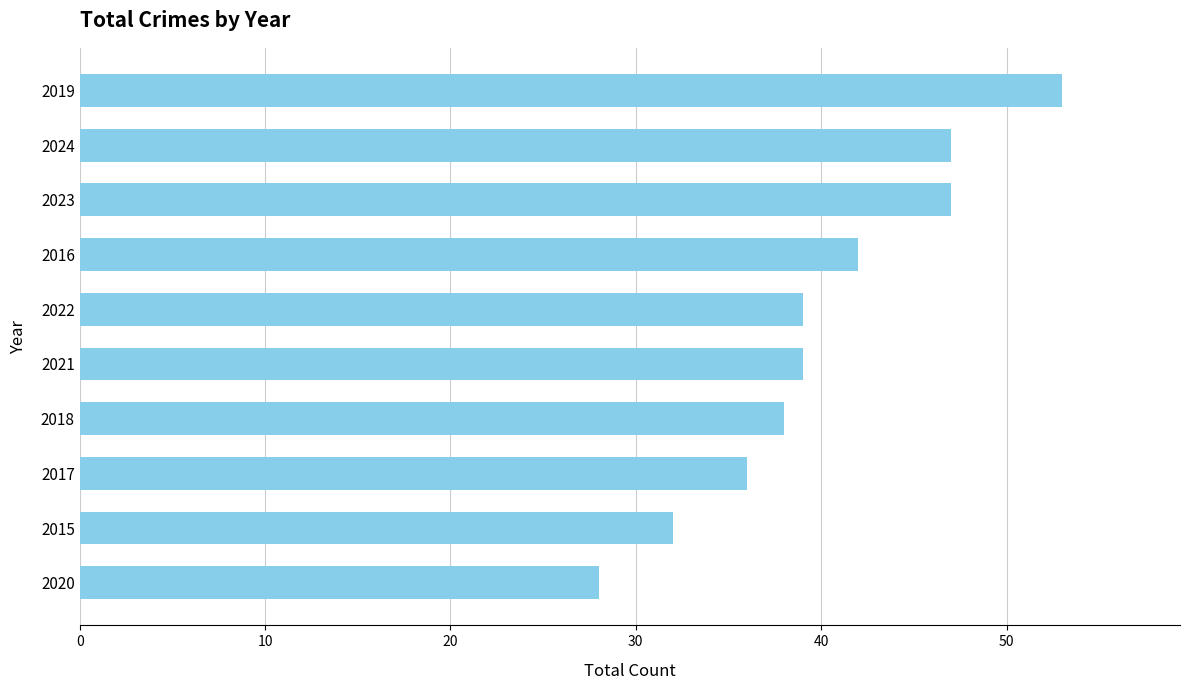

What is the ratio of the value at 2023 to the value at 2020?

1.7